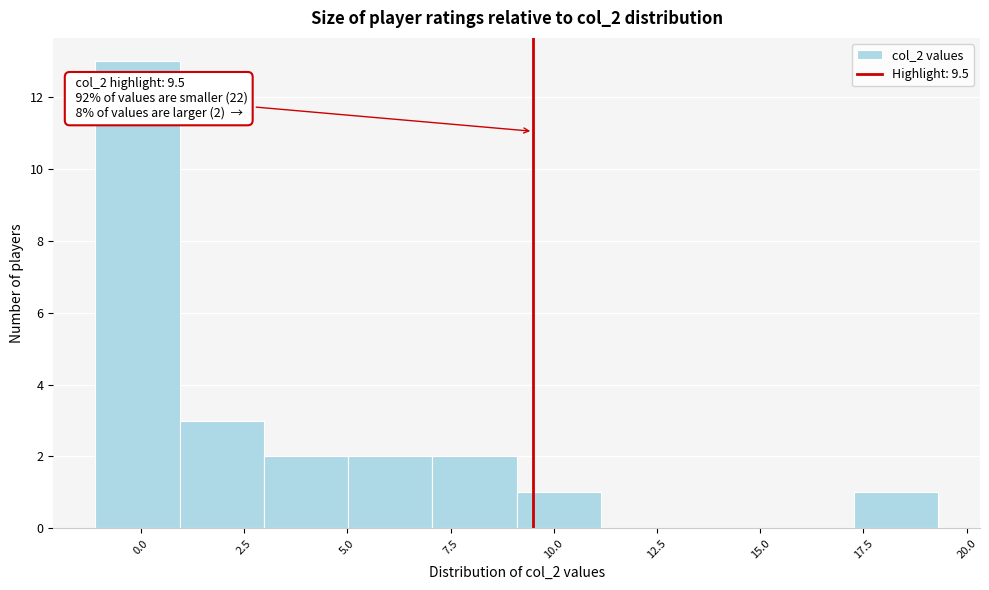

Which range on the x-axis has the tallest bar?

-1.0 to 1.0